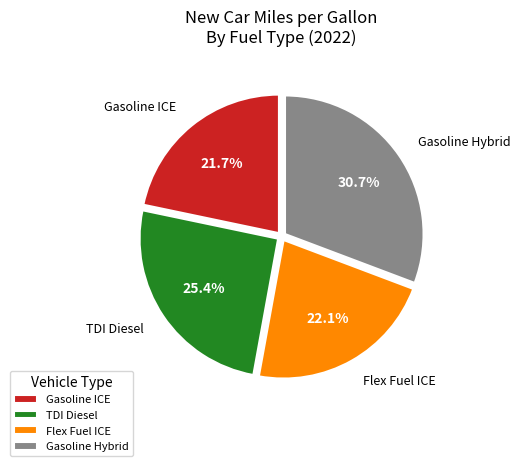

Which slice is the largest?

Gasoline Hybrid